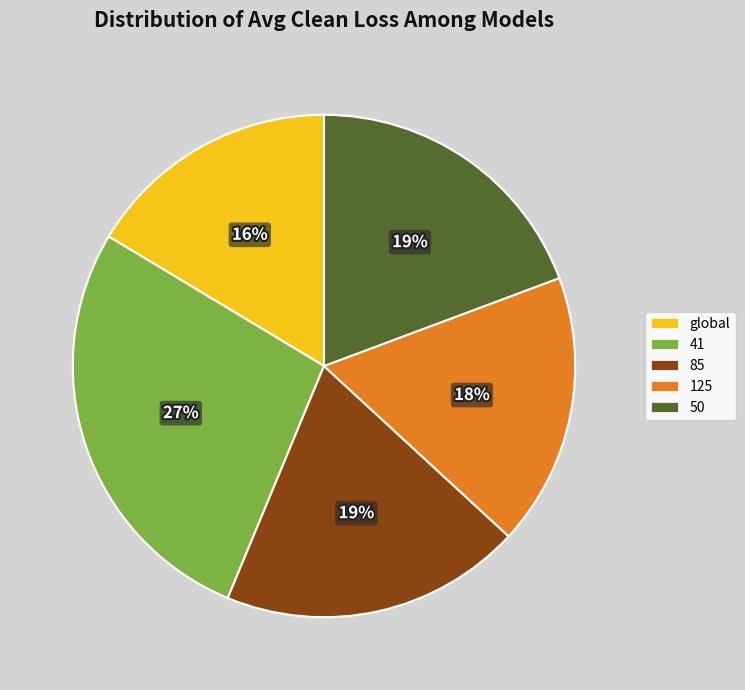

What percentage is the 41 slice, to the nearest percent?

27%